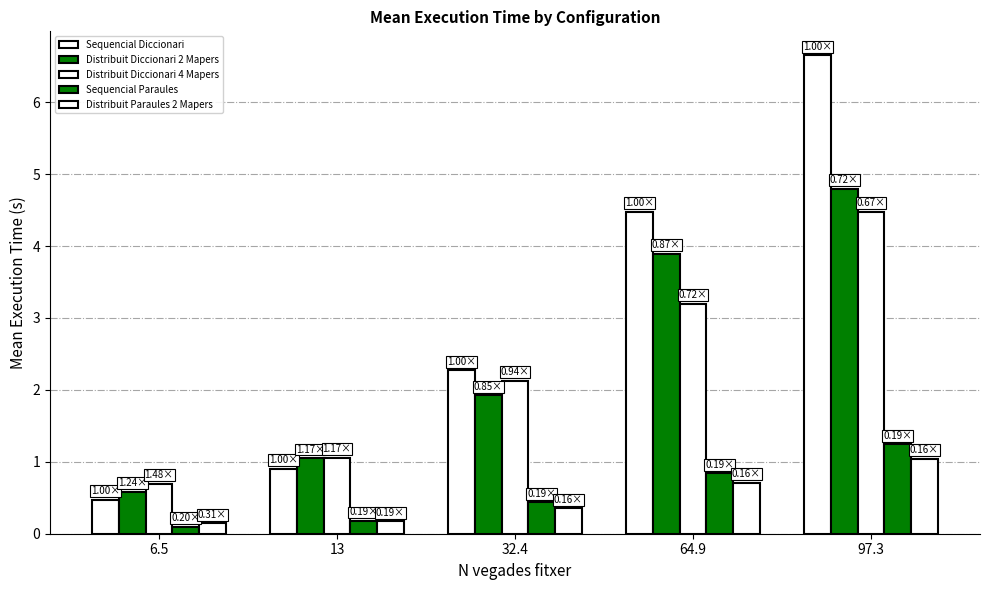

Rank the categories by Distribuit Diccionari 2 Mapers value from lowest to highest.

6.5, 13, 32.4, 64.9, 97.3